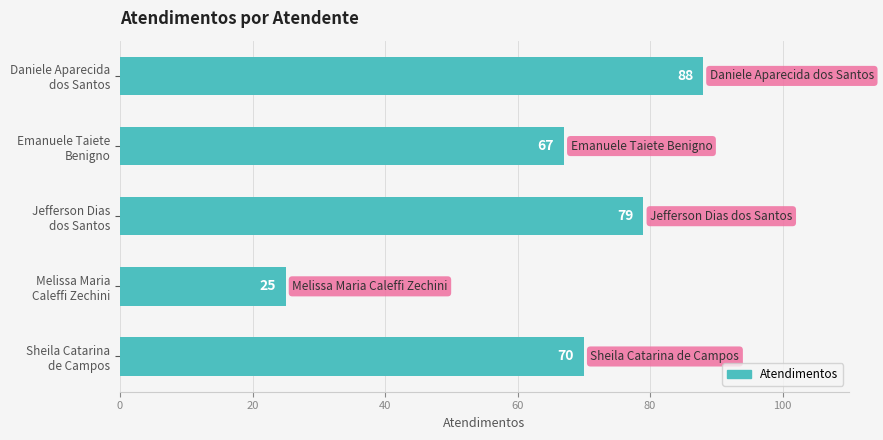

List the labels in order of value, smallest first.

Melissa Maria
Caleffi Zechini, Emanuele Taiete
Benigno, Sheila Catarina
de Campos, Jefferson Dias
dos Santos, Daniele Aparecida
dos Santos